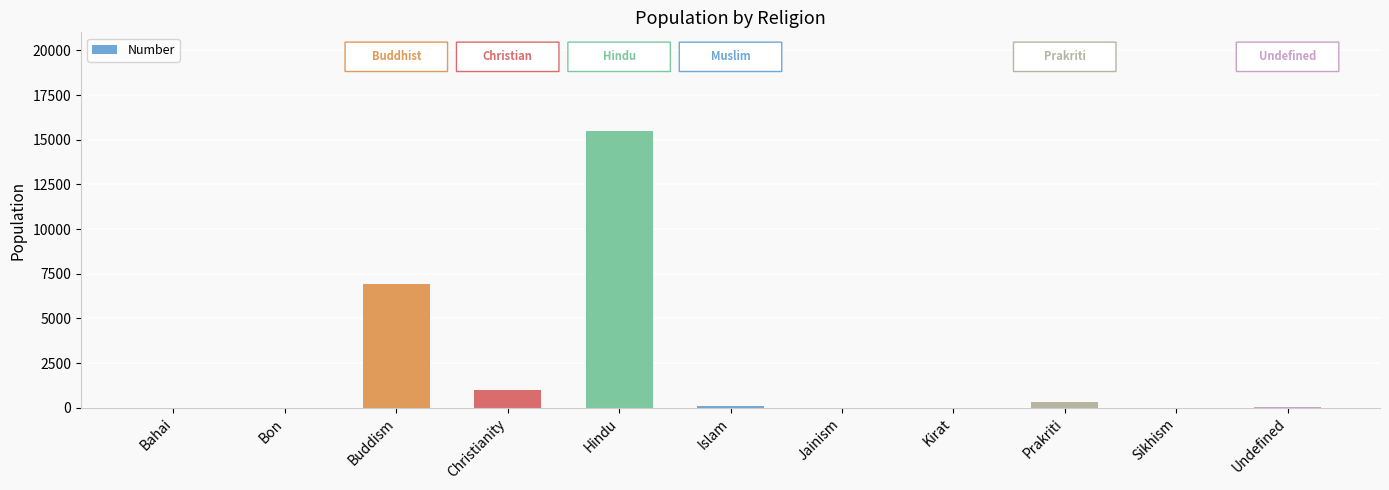

Approximately how many times larger is the value at Buddism compared to Christianity?

6.9